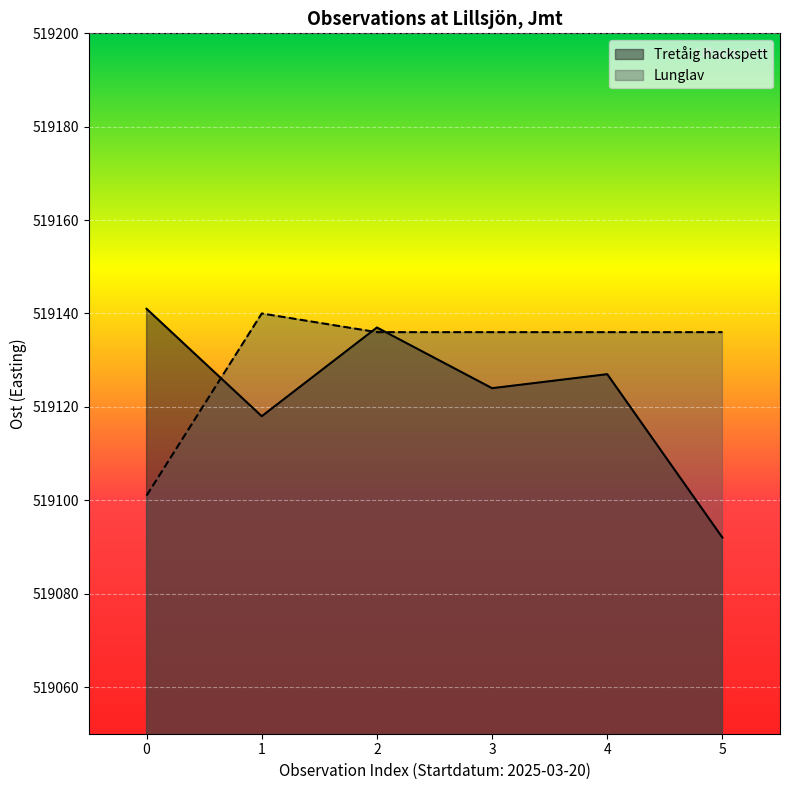

How many data points are less than 519127?

3